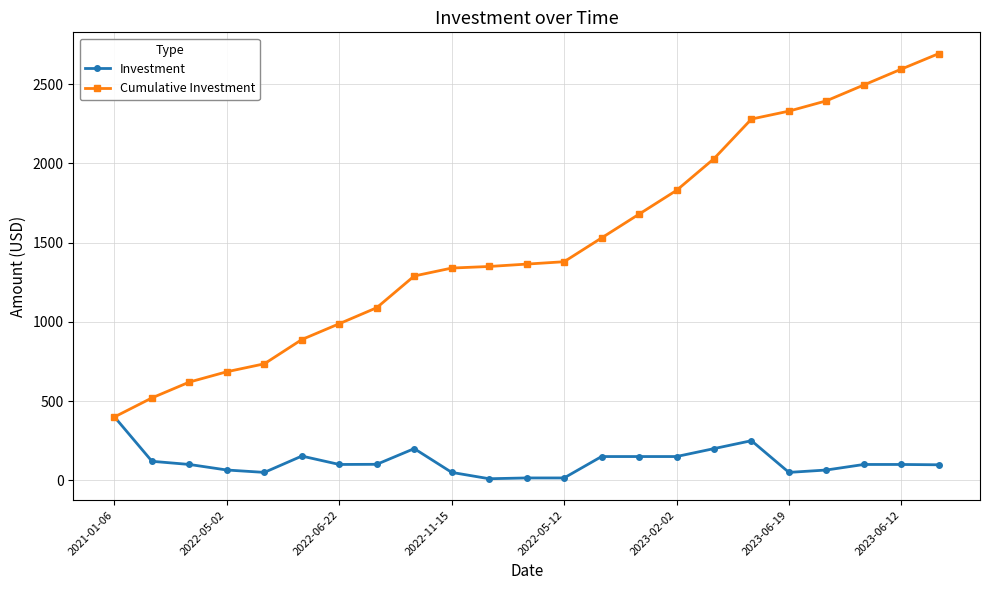

What is the highest value of the Cumulative Investment series?

2692